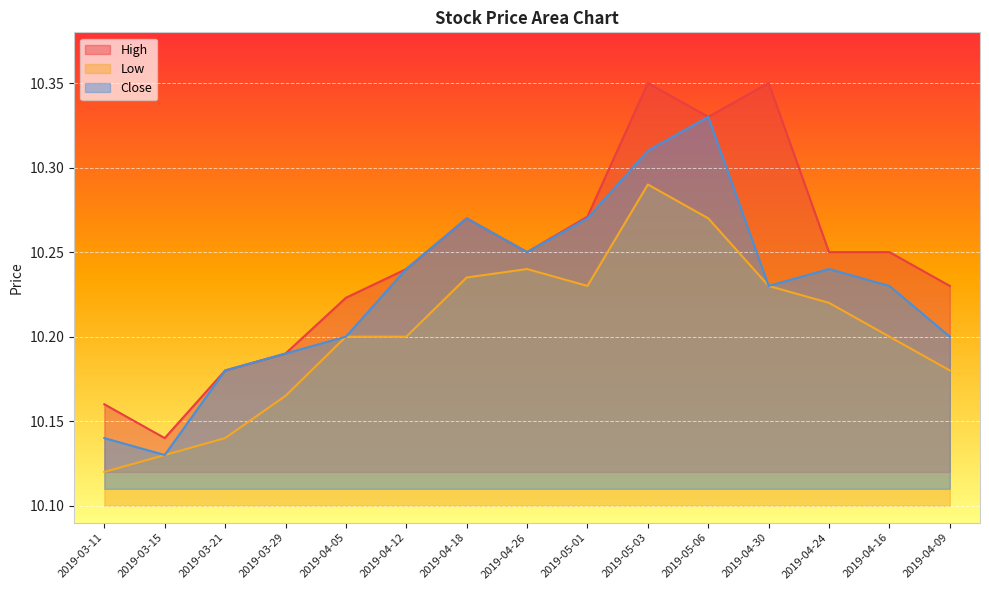

How many interior local peaks does the High series have?

3